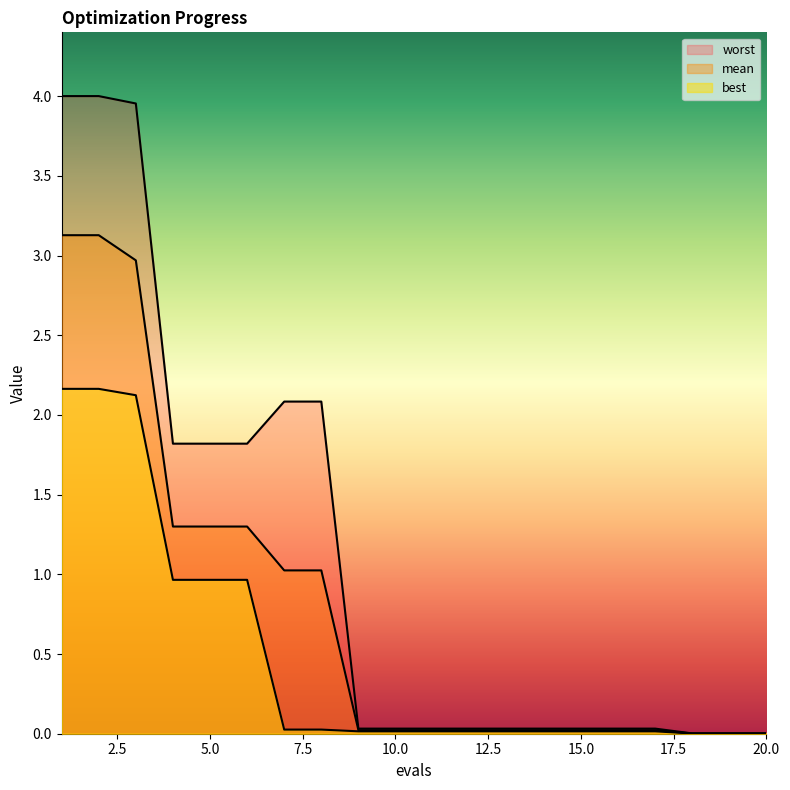

True or false: worst and best intersect in this chart.

False